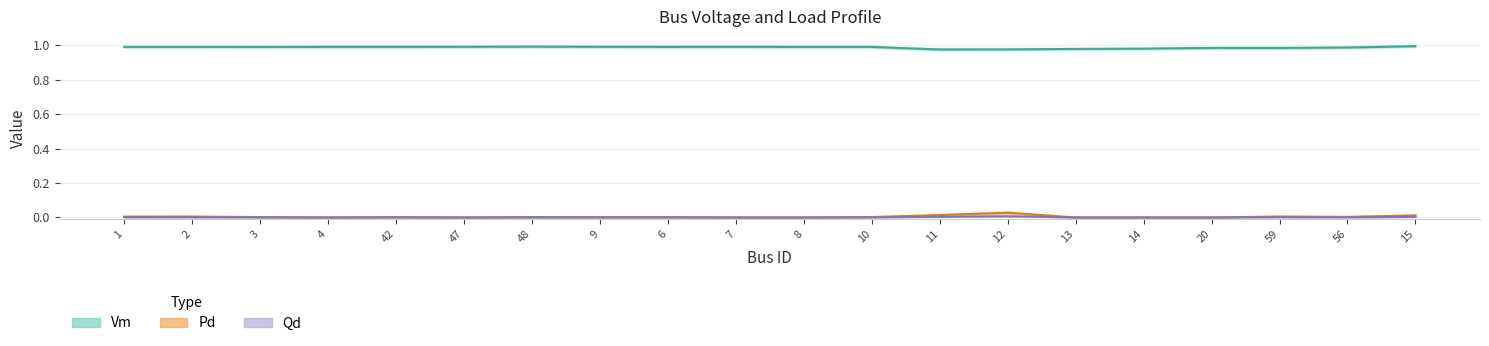

Is it true that Pd equals 0.0 at 1?

True